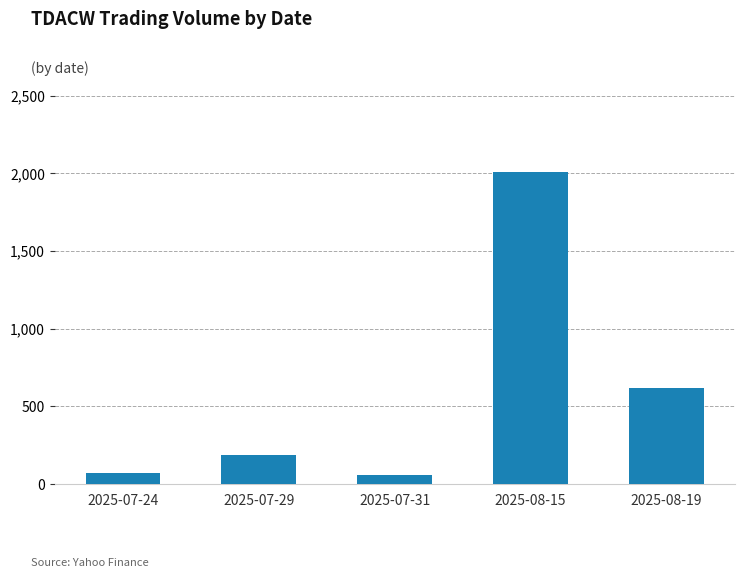

Which has a higher value, 2025-07-29 or 2025-08-15?

2025-08-15